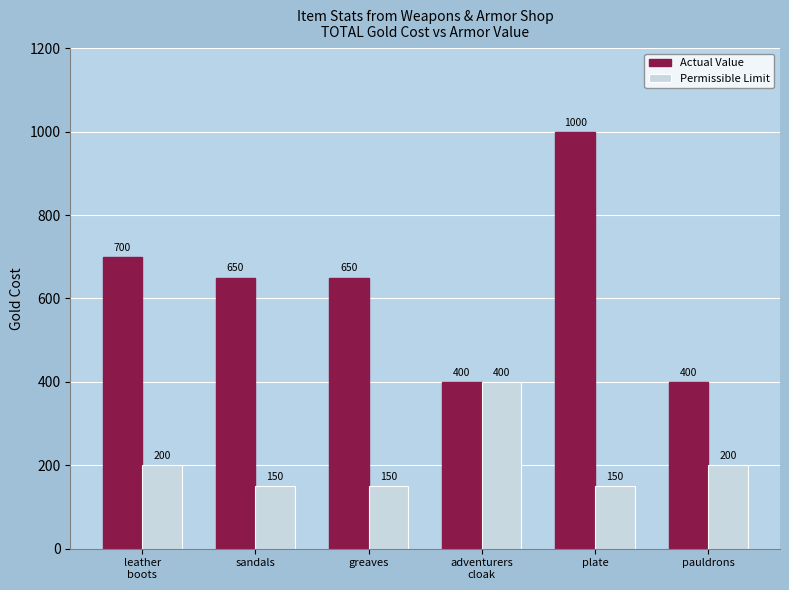

How many data points does each series have?

6